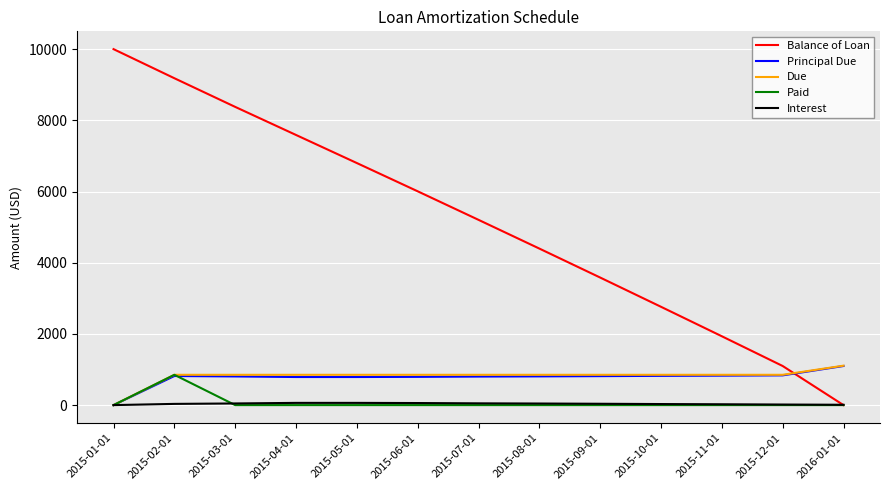

What is the spread (max minus min) of values at 2015-05-01?

6799.8